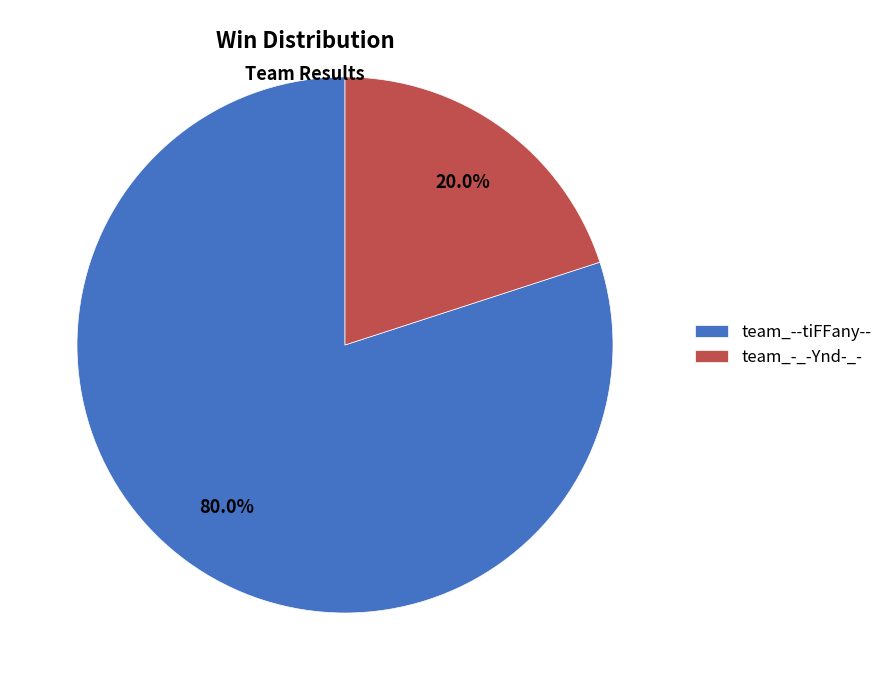

Combined, do team_-_-Ynd-_- and team_--tiFFany-- account for over 50%?

Yes